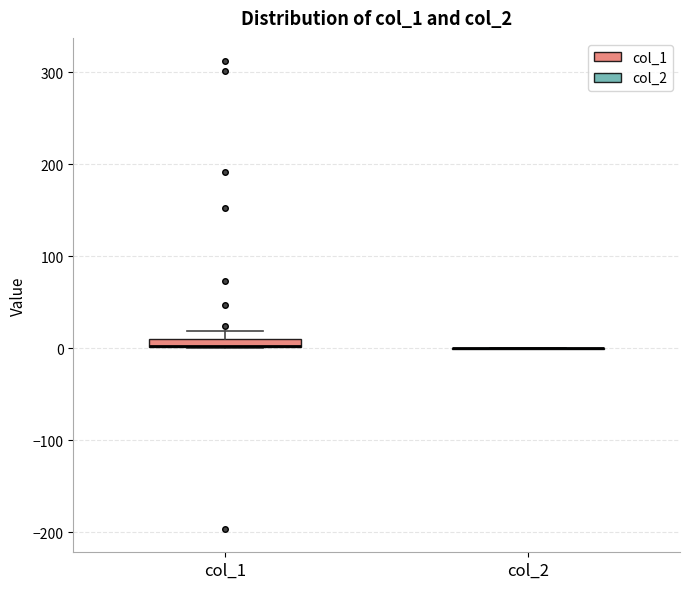

Where is the lower edge of the box for col_1 on the y-axis? The values are not printed on the chart, so give them approximately, as read against the axis.

0